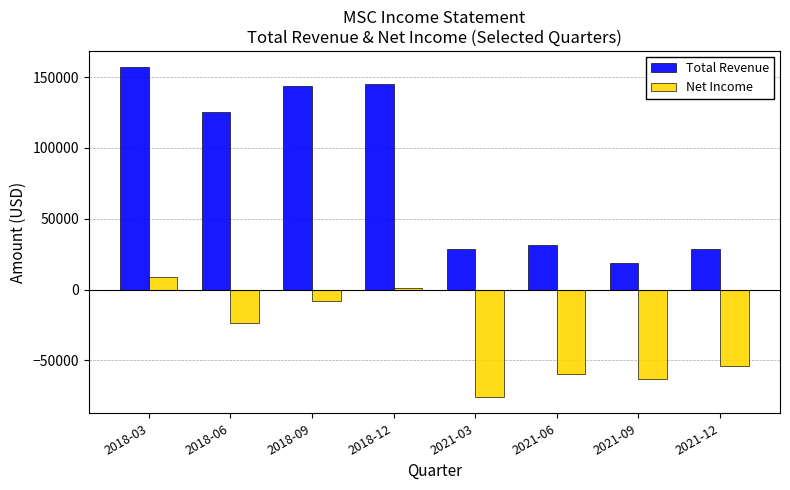

How many values in Net Income are below zero?

6